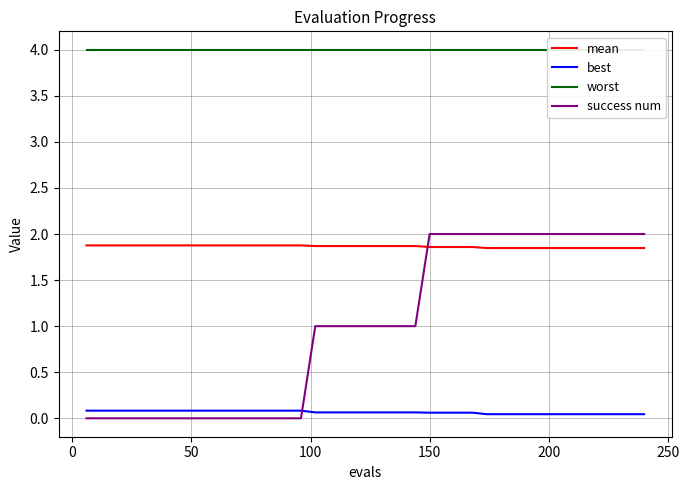

True or false: worst and mean intersect in this chart.

False